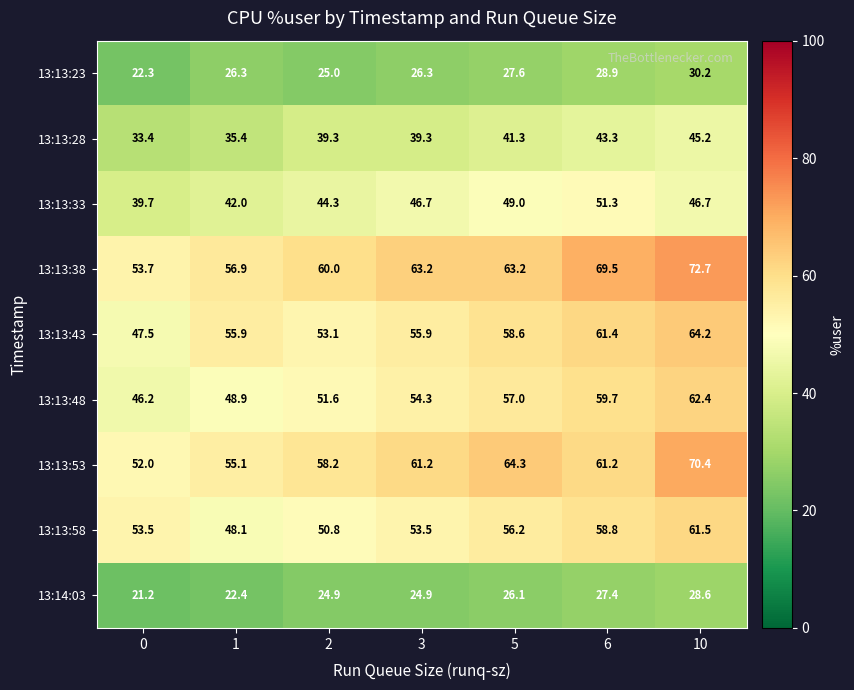

Which series changed the most between 5 and 10?

row_3